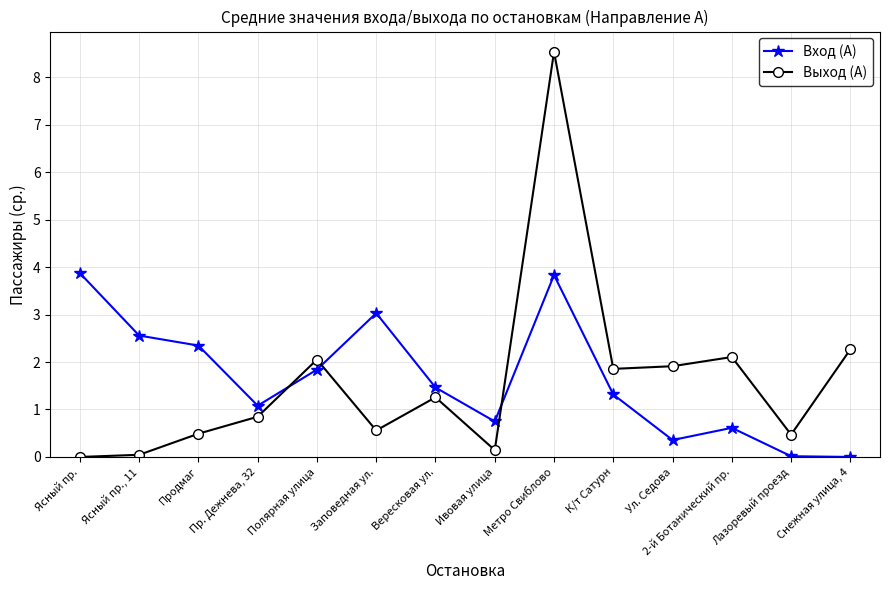

Does the chart display data point markers on the line(s)?

Yes